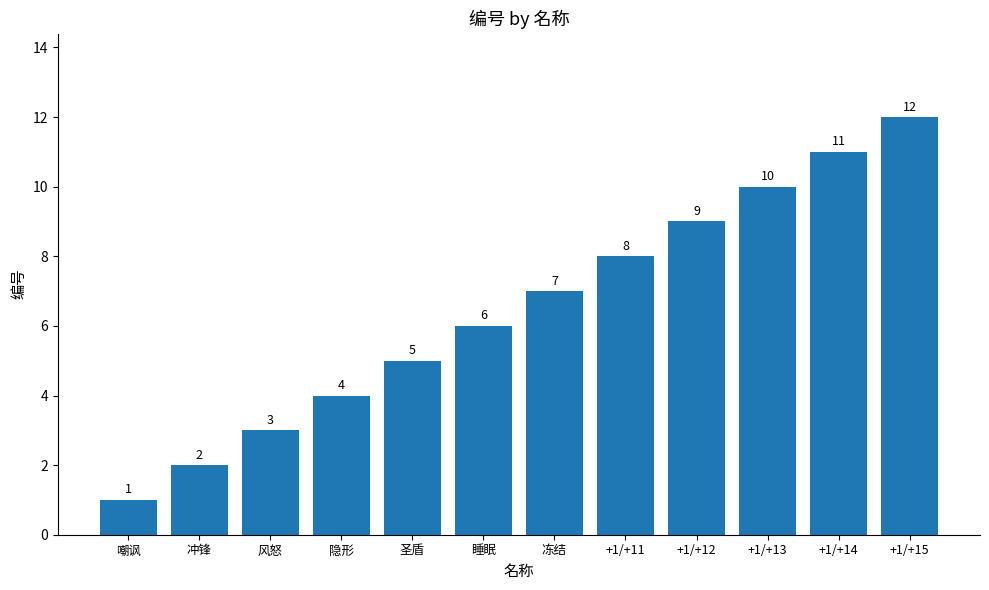

The value at 风怒 is 5. True or false?

False